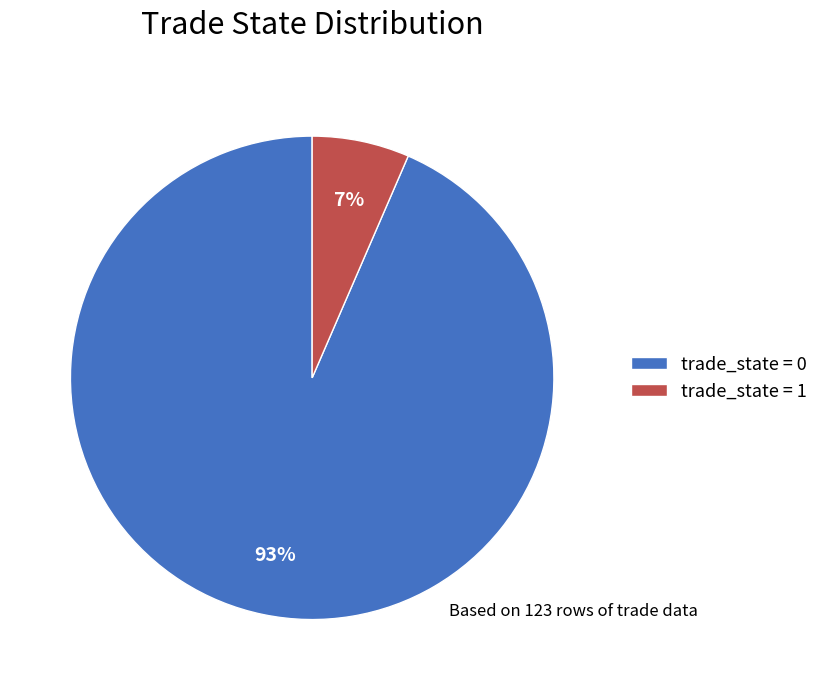

True or false: trade_state = 0 accounts for 99% of the total.

False